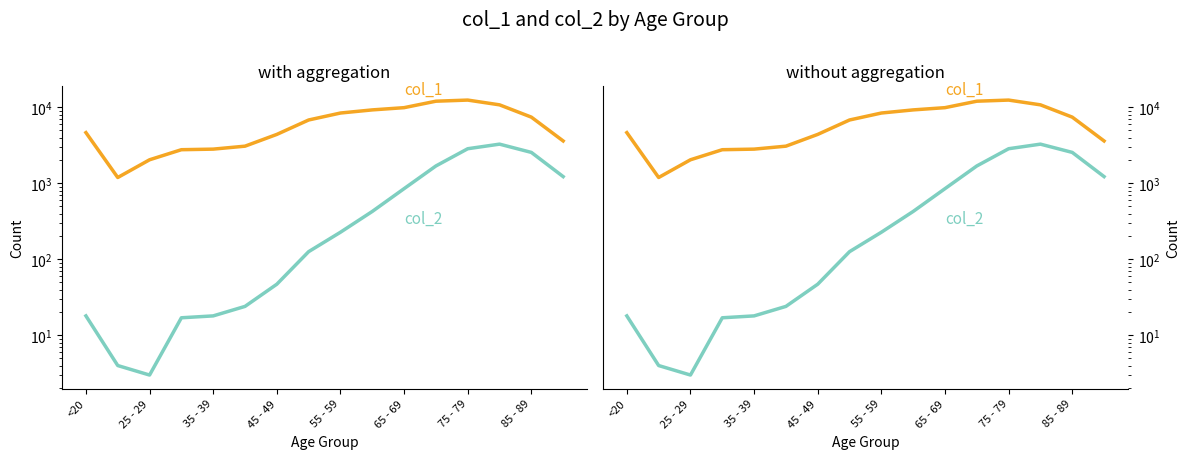

Is the value of col_2 at 15 greater than the value of col_1 at 8?

No